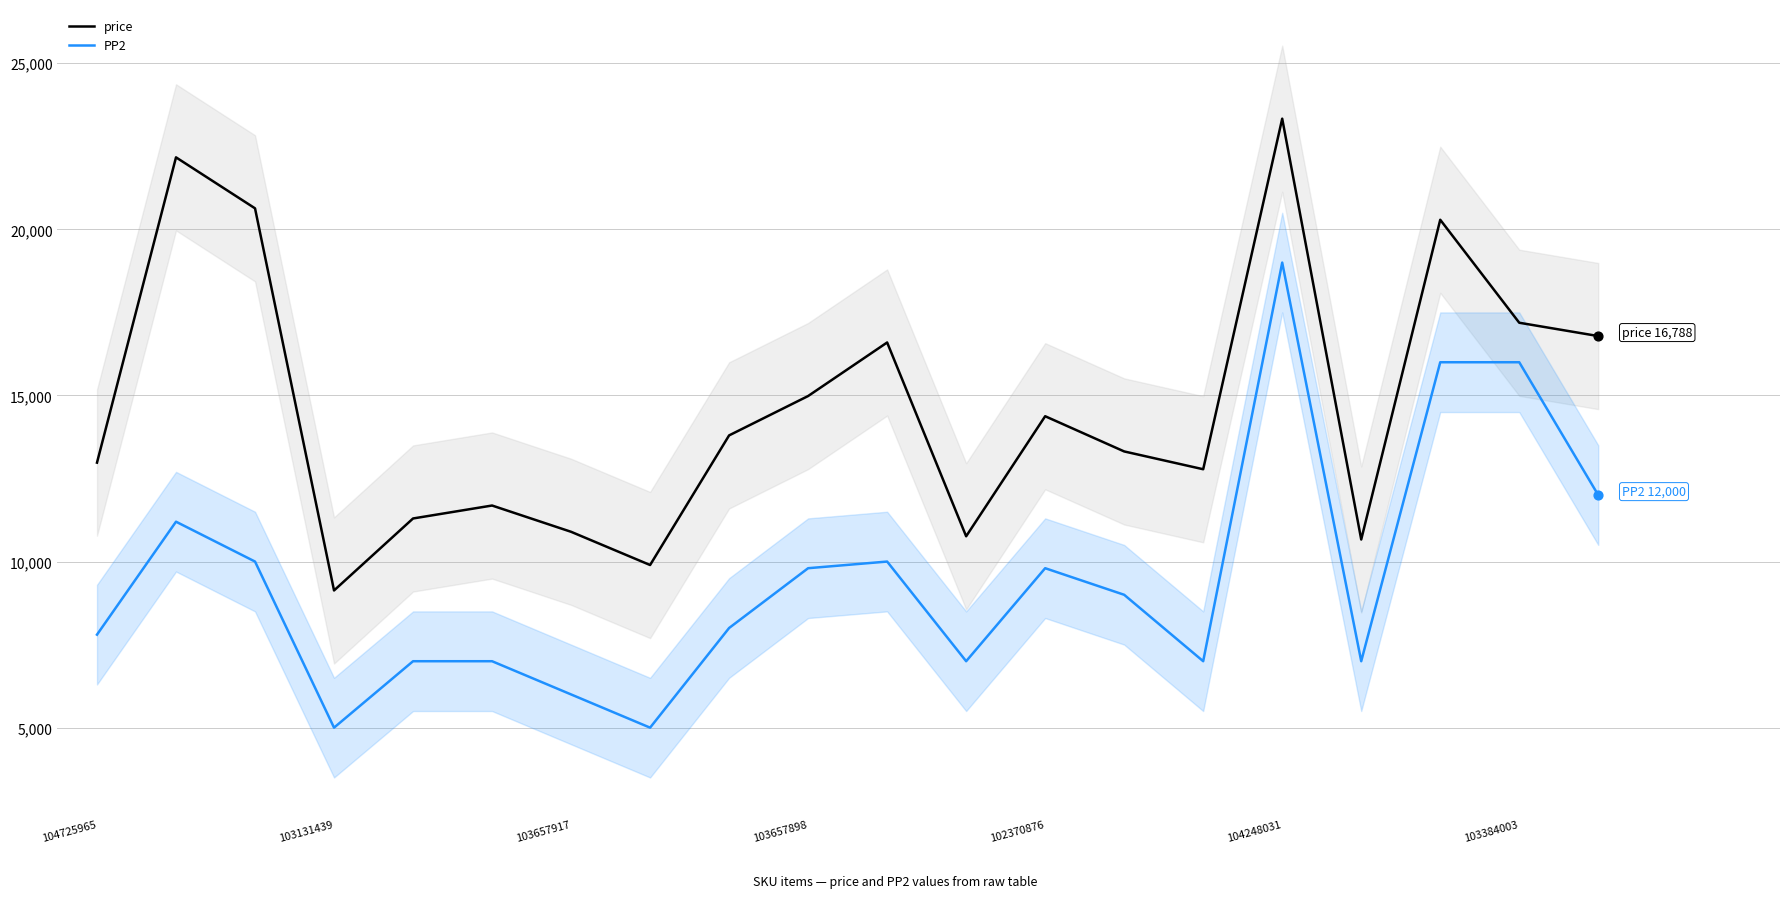

At how many categories does at least one series exceed 8959?

20